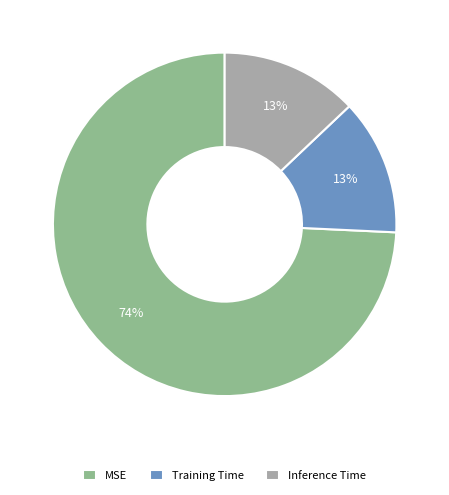

Count the number of slices in the pie.

3